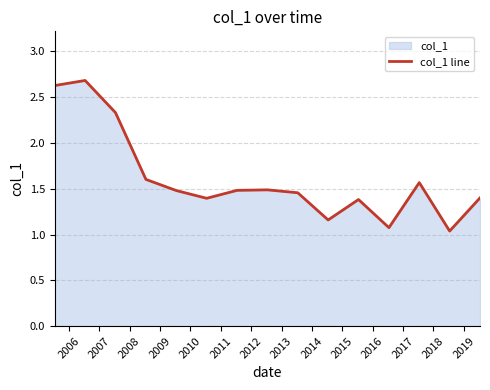

What is the maximum value shown in the chart?

2.7